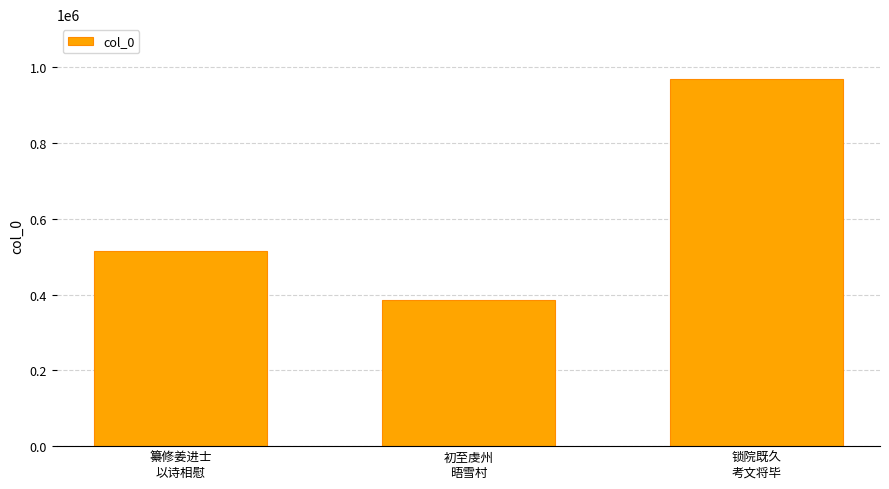

How many bars are there in total?

3